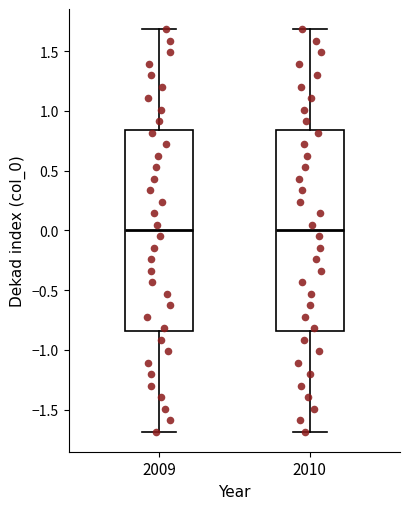

Reading left to right, read every box against the y-axis: the position of its median line, the range the box covers, and the ends of its whiskers. The values are not printed on the chart, so give them approximately, as read against the axis.

2009: median 0.00, box -0.85 to 0.85, whiskers -1.70 to 1.70
2010: median 0.00, box -0.85 to 0.85, whiskers -1.70 to 1.70